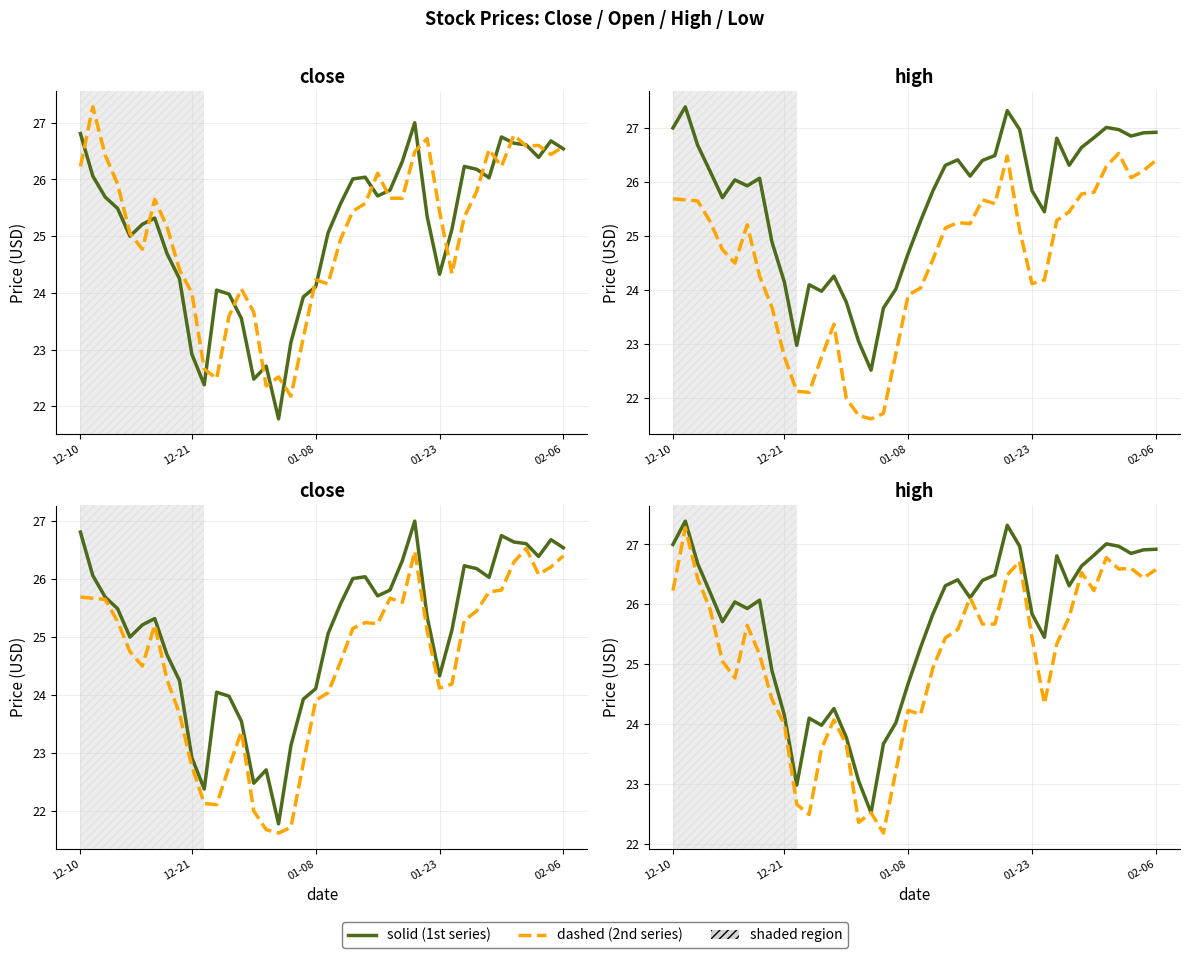

True or false: high has a value of 25.3 at 20.

True